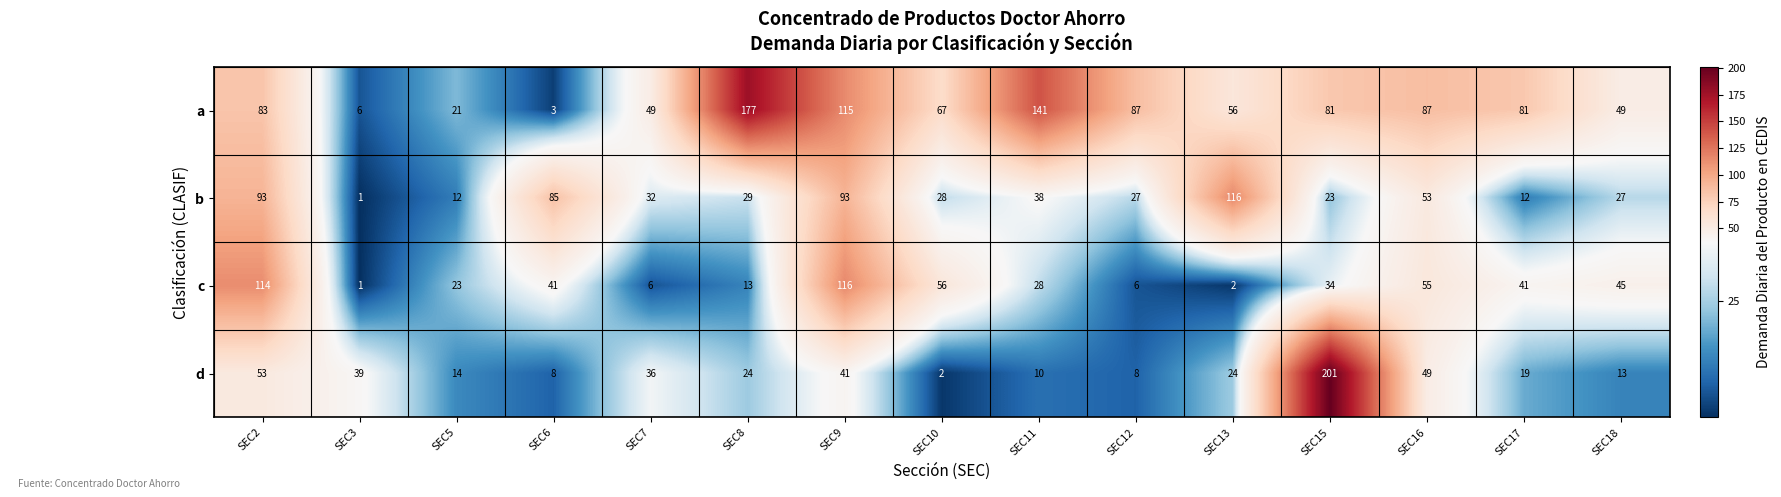

At which category is the sum across all series the highest?

SEC9